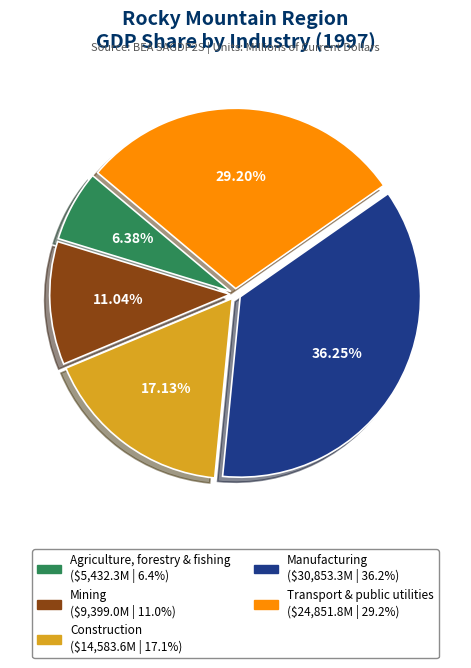

Does any single category account for the majority?

No